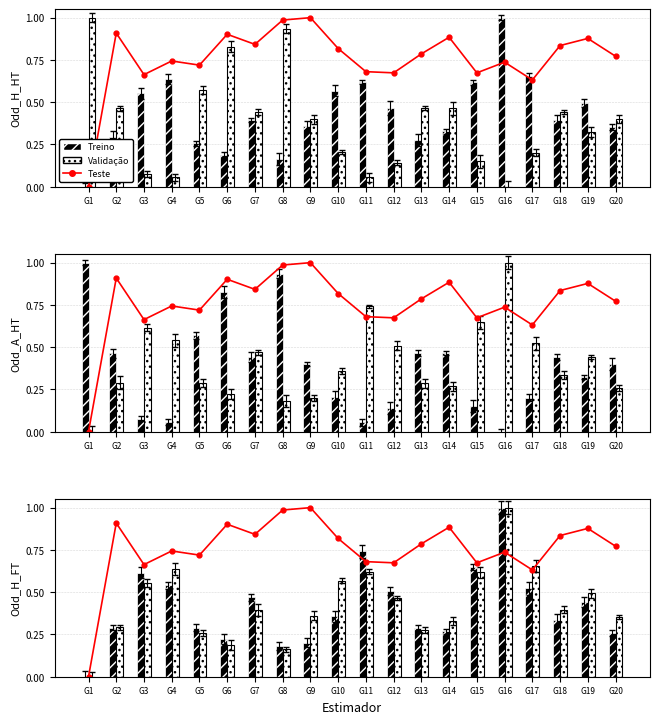

What is the difference between the Treino values at G1 and G13?

0.3